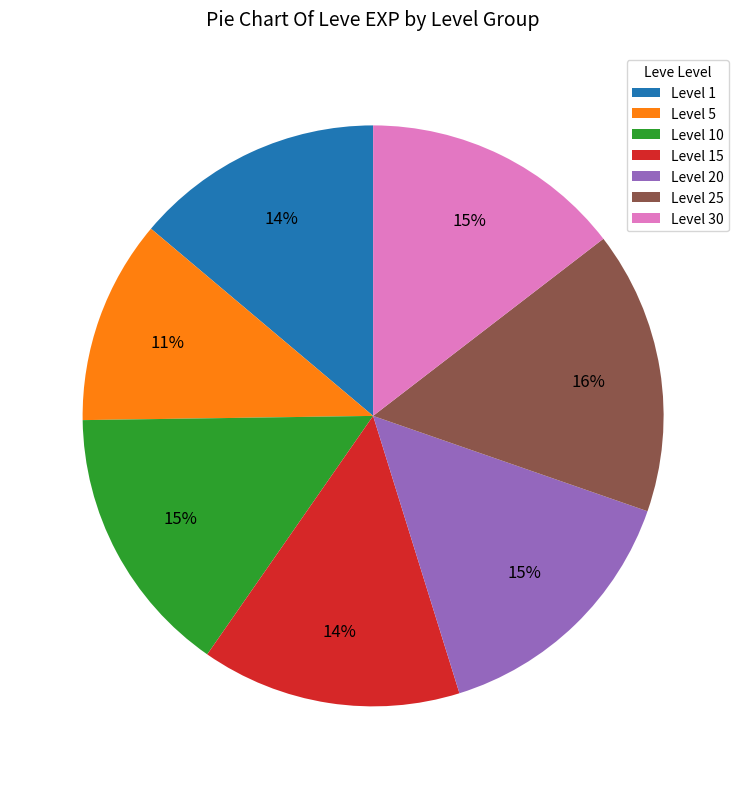

Is Level 20 the majority of the pie?

No